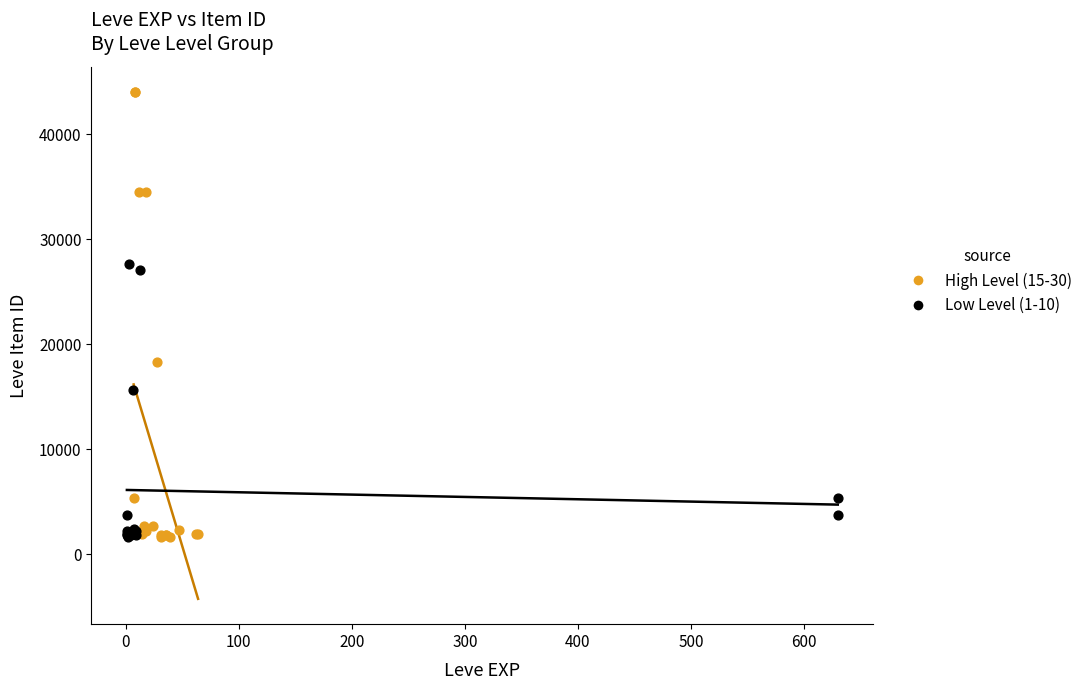

Which series has the widest spread of Y values?

High Level (15-30)